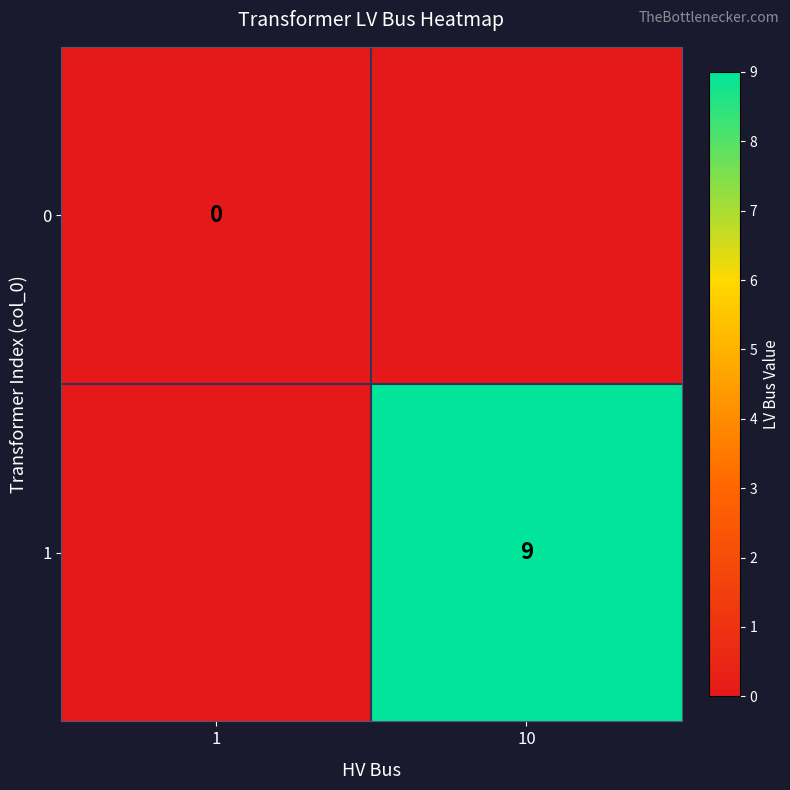

Is the value of 1 at 10 greater than the value of 0 at 1?

Yes